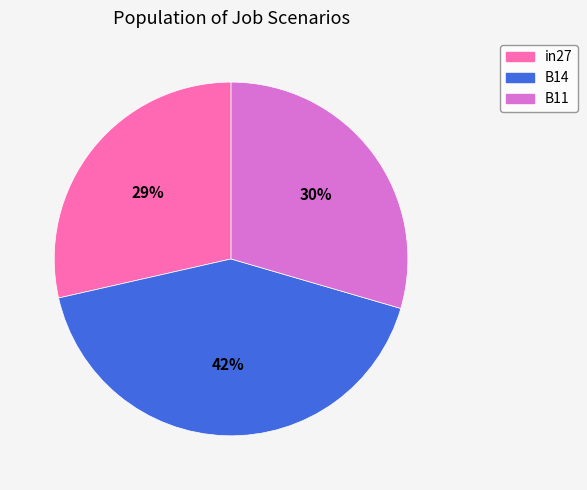

How many segments does this pie chart have?

3